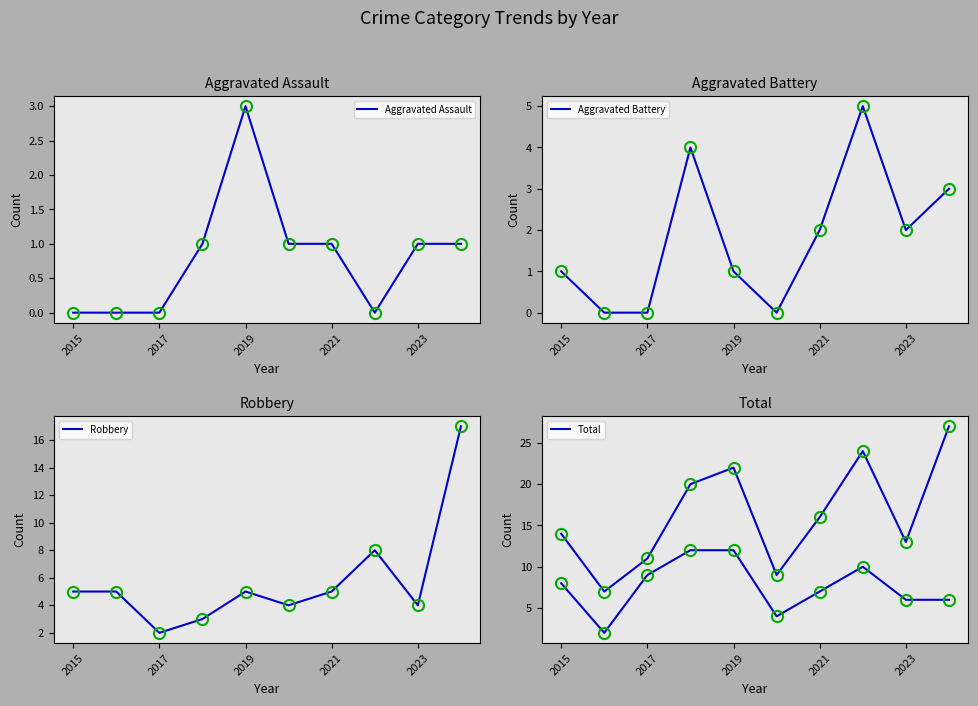

True or false: Robbery and Total intersect in this chart.

False